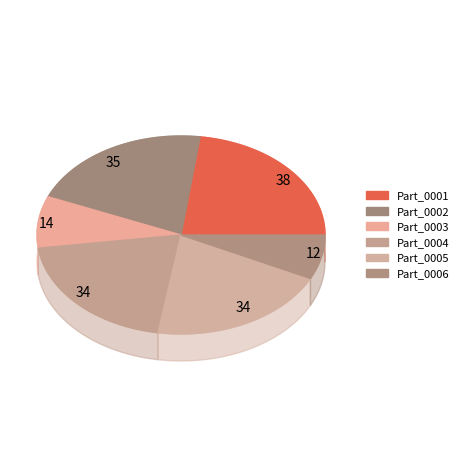

How many segments does this pie chart have?

6